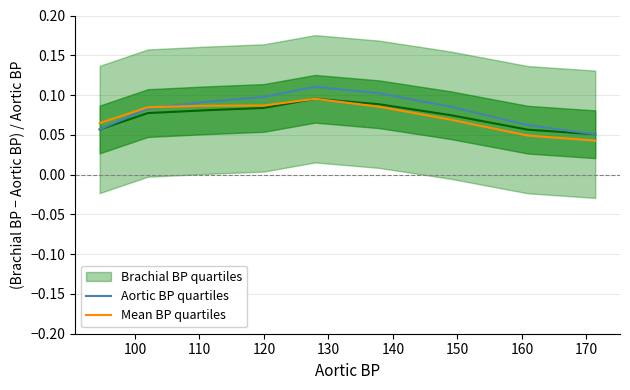

True or false: Aortic BP quartiles has a value of 0.0 at 100.

False